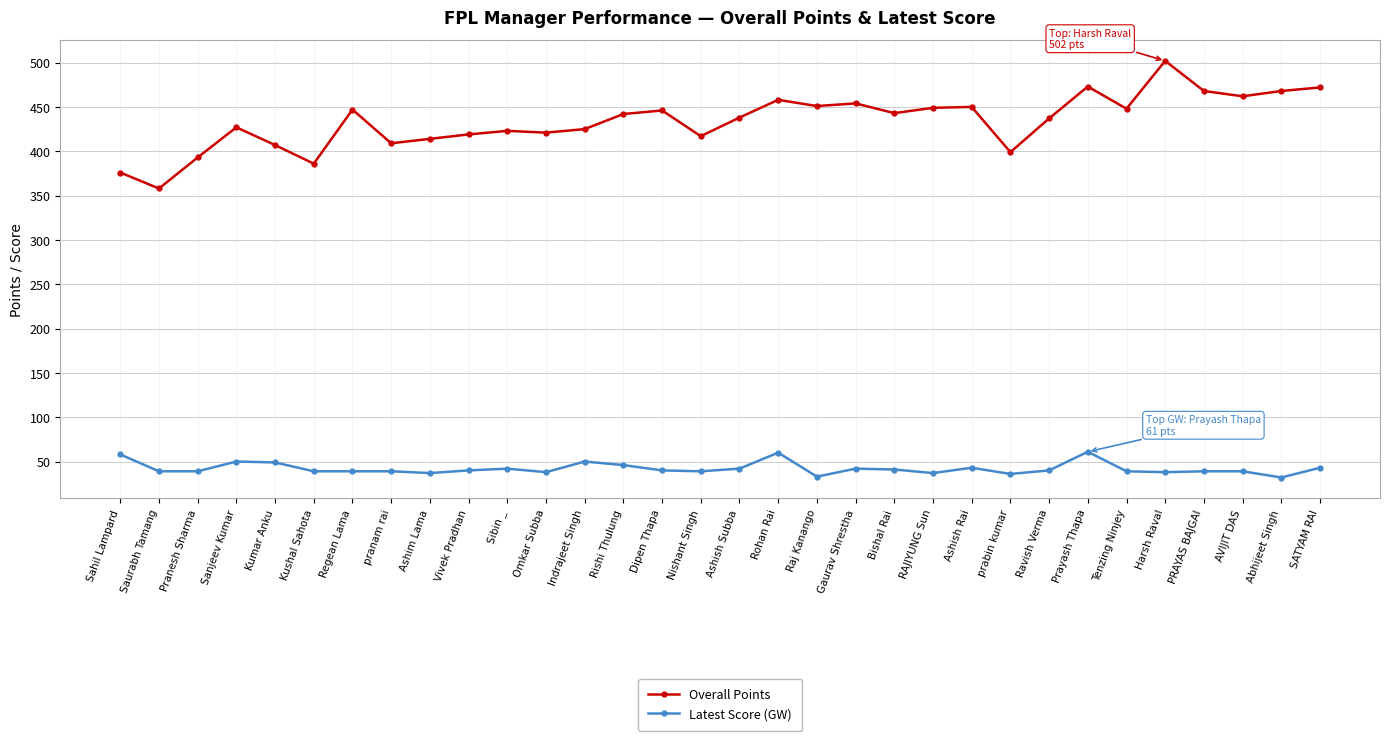

What position from the right is Rishi Thulung?

19